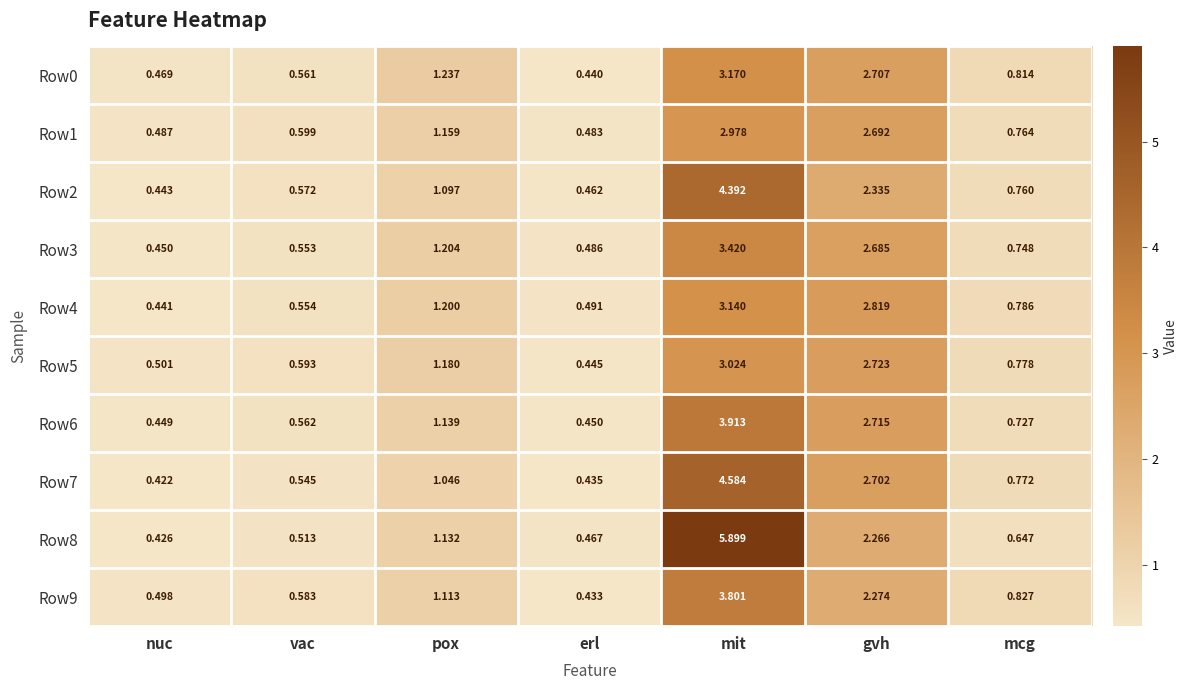

At which category is the sum across all series the highest?

mit